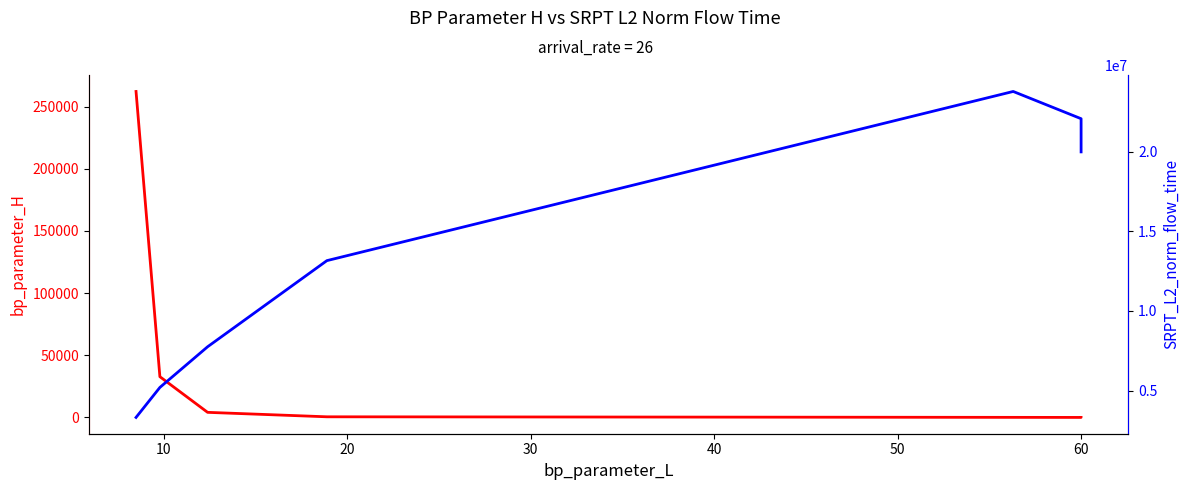

Is this an area chart (filled region under the line)?

No